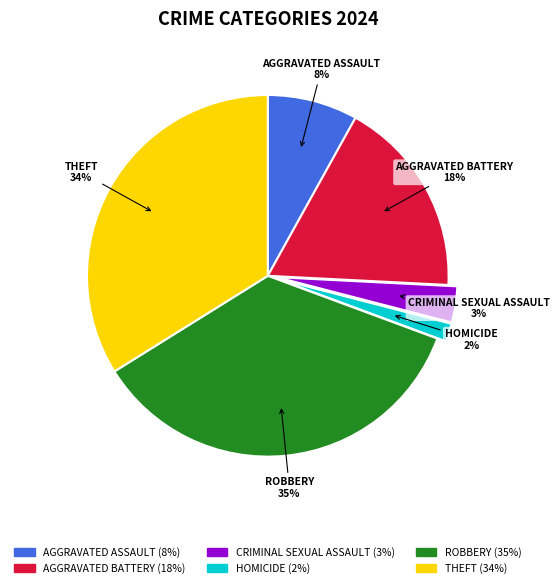

Is there any slice that represents more than half of the pie?

No